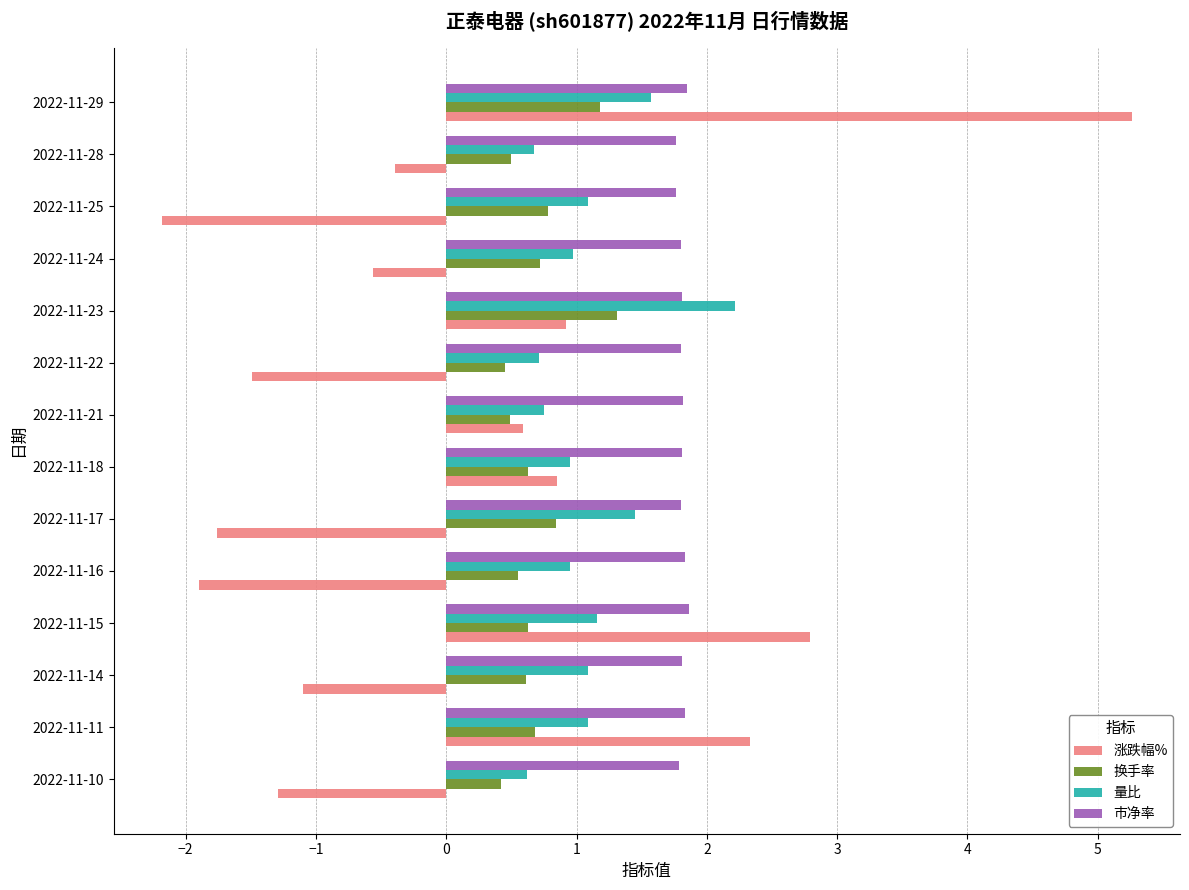

True or false: 市净率 has a value of 1.8 at 2022-11-21.

True